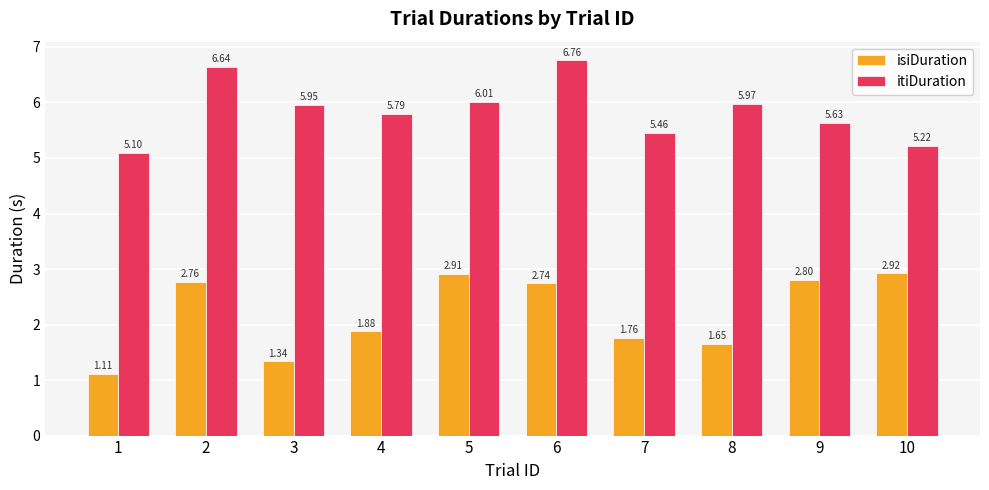

Which series has the largest total across all categories?

itiDuration